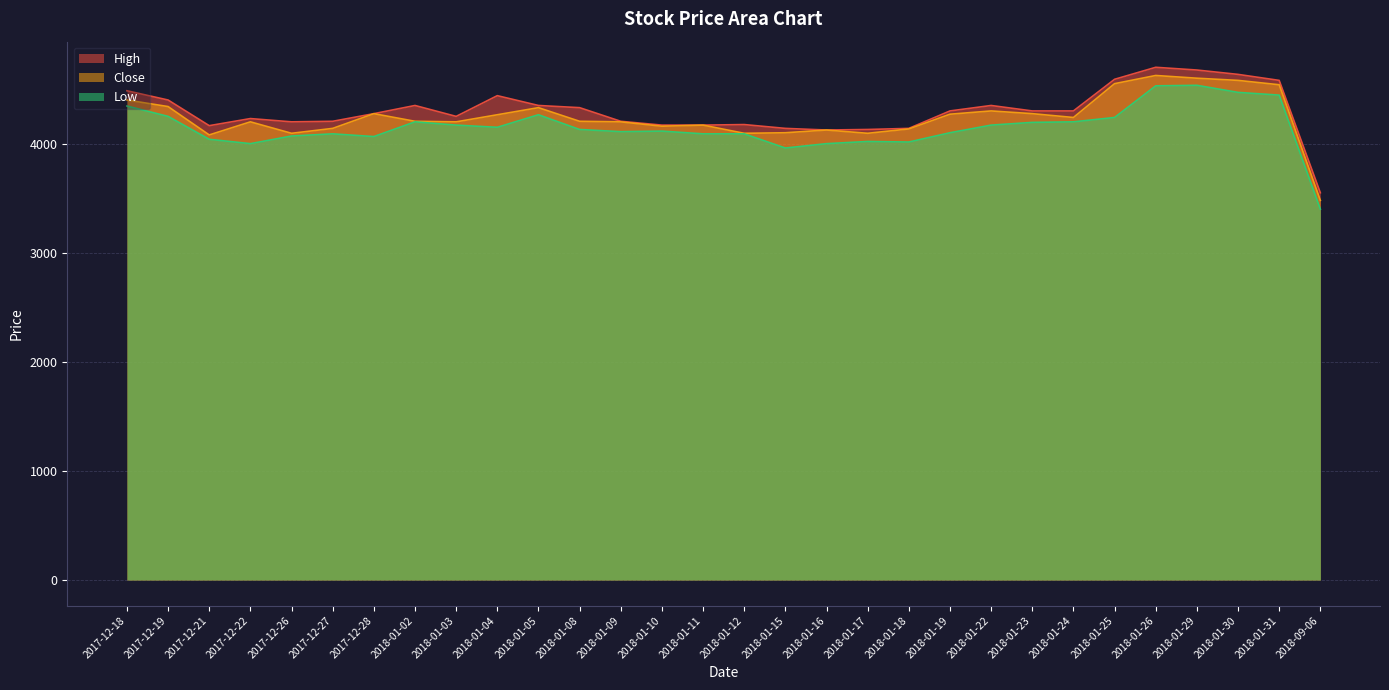

What is the spread (max minus min) of values at 2018-01-10?

55